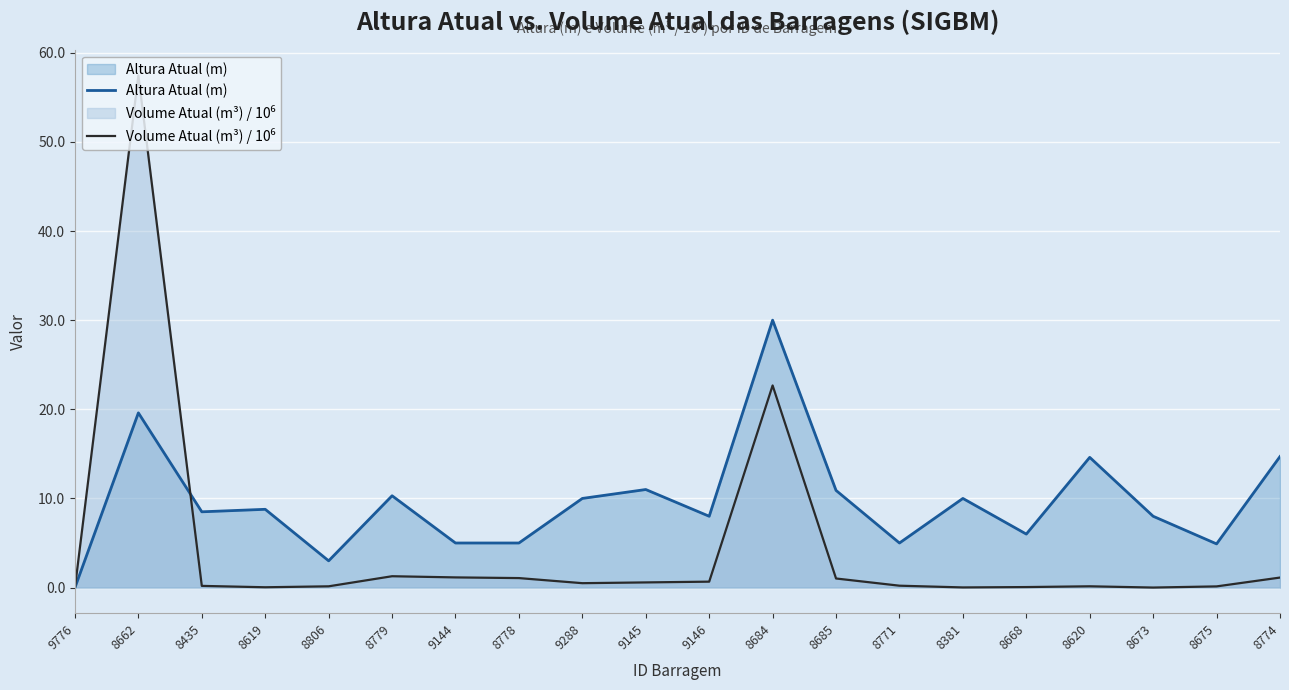

List the labels in order of Volume Atual (m³) / 10⁶ value, largest first.

8662, 8684, 8779, 9144, 8774, 8778, 8685, 9146, 9145, 9288, 8771, 8435, 8620, 8806, 8675, 8668, 8619, 8381, 8673, 9776